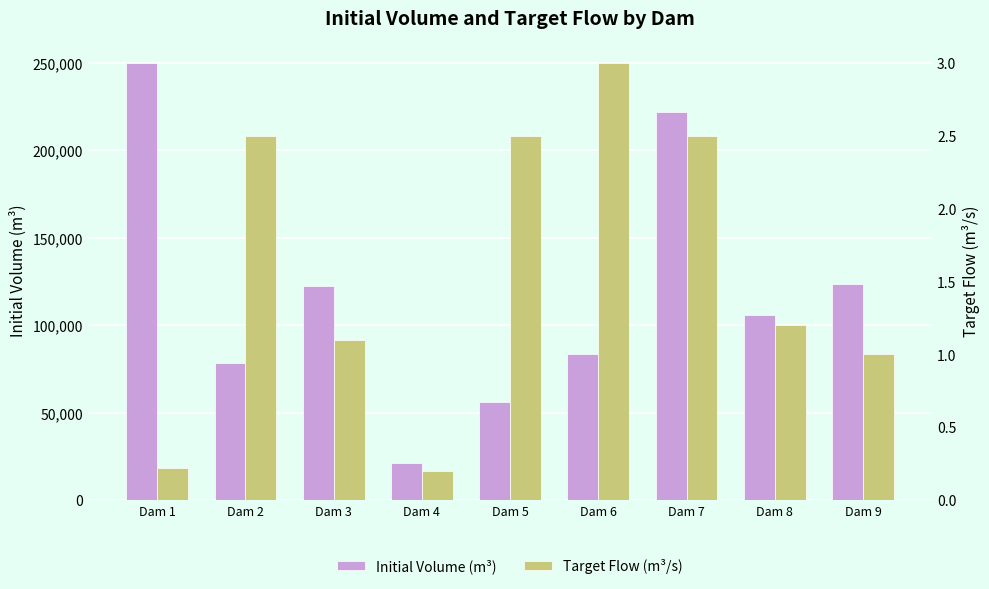

At which category is the sum across all series the highest?

Dam 1